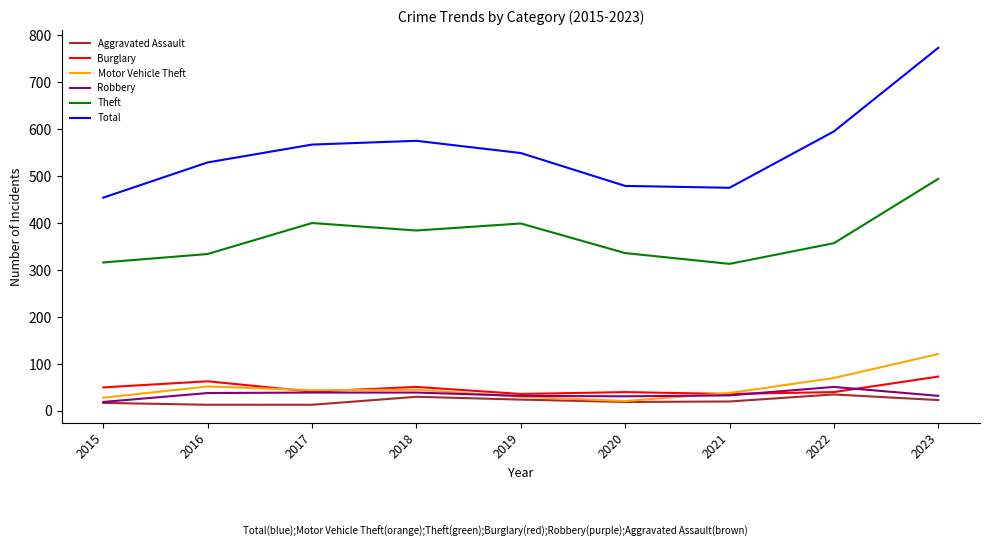

Which series has the largest total across all categories?

Total